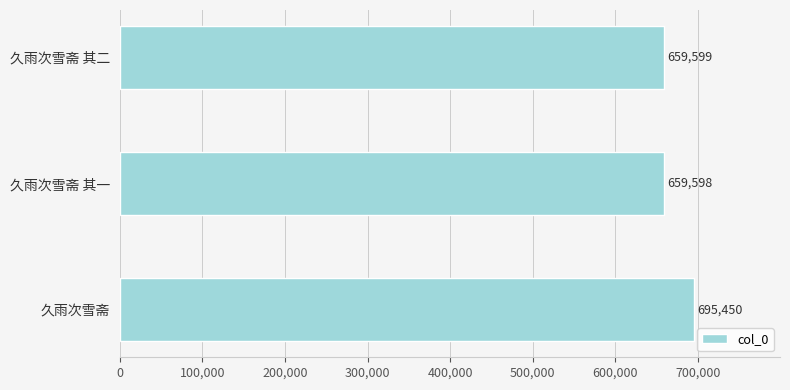

Rank the categories by value from highest to lowest.

久雨次雪斋, 久雨次雪斋 其二, 久雨次雪斋 其一